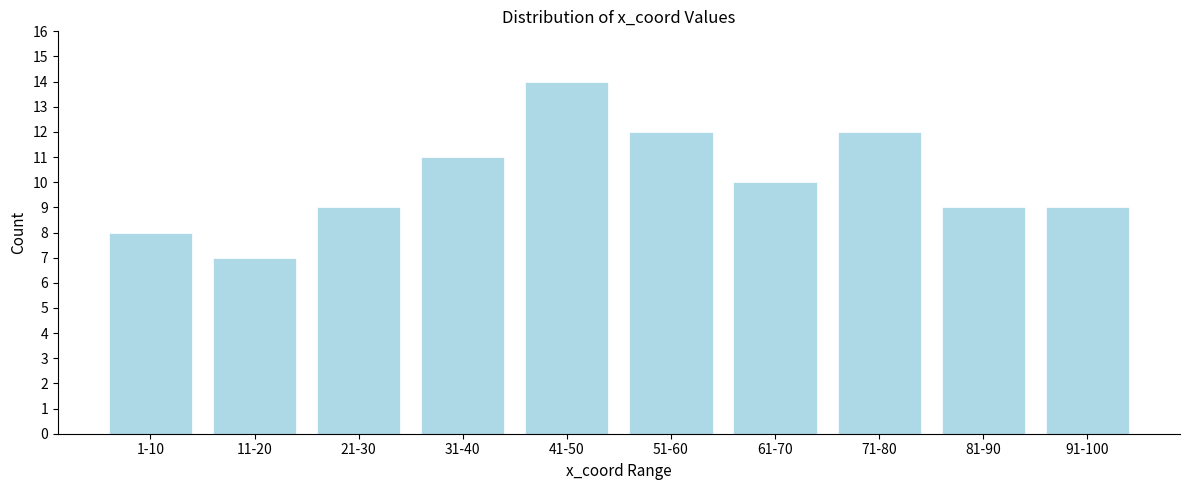

Reading left to right, transcribe all the data shown in this chart.

1-10=8	11-20=7	21-30=9	31-40=11	41-50=14	51-60=12	61-70=10	71-80=12	81-90=9	91-100=9